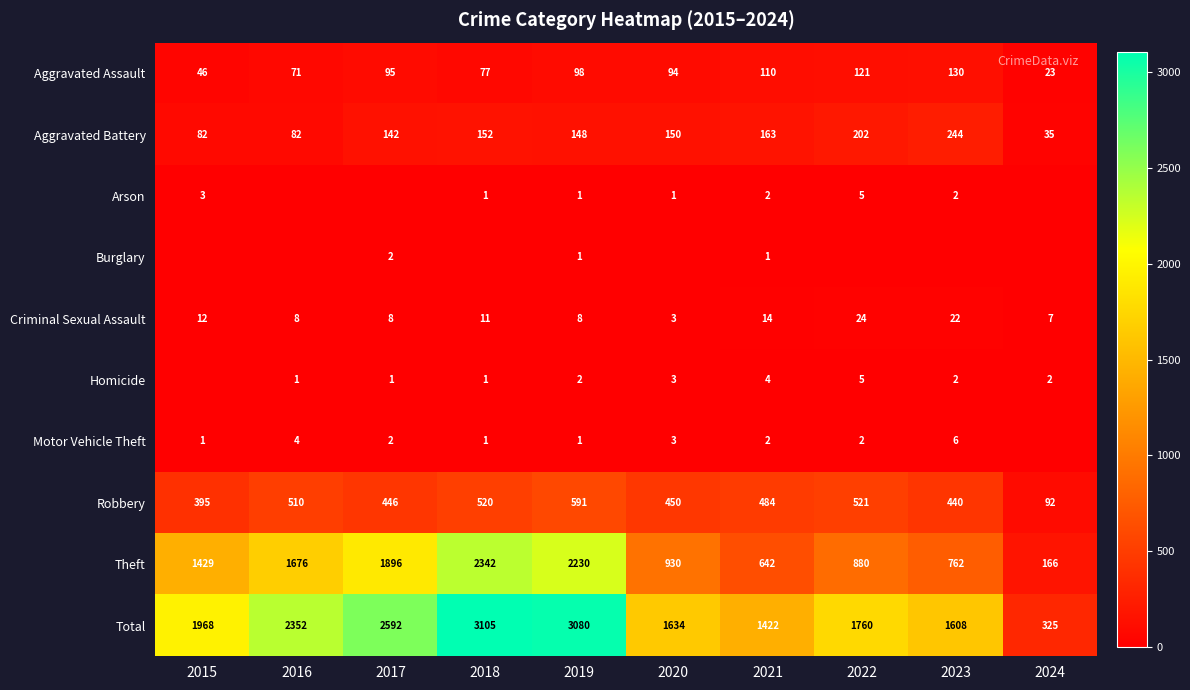

Which has a higher value, 2022 or 2015?

2022